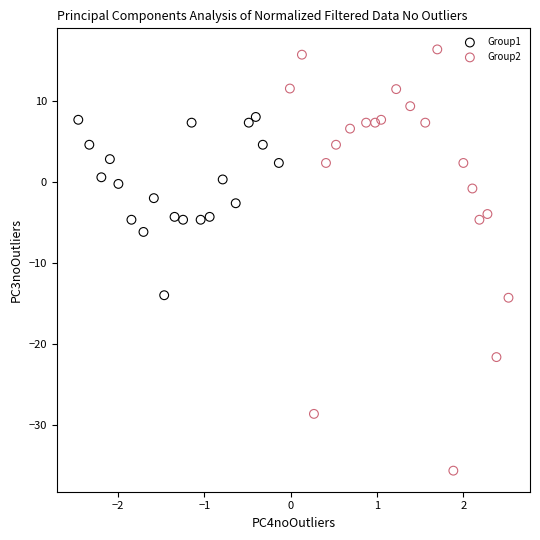

What are all the series names shown in the legend?

Group1, Group2